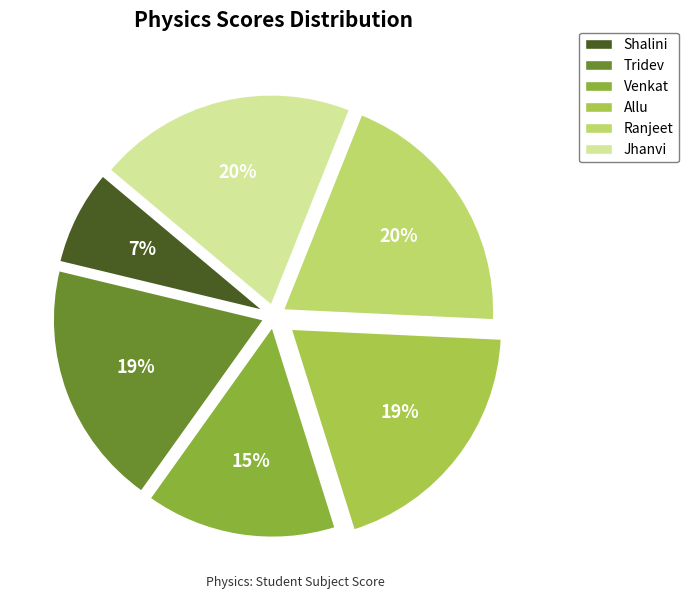

Which category has the smallest portion of the pie?

Shalini